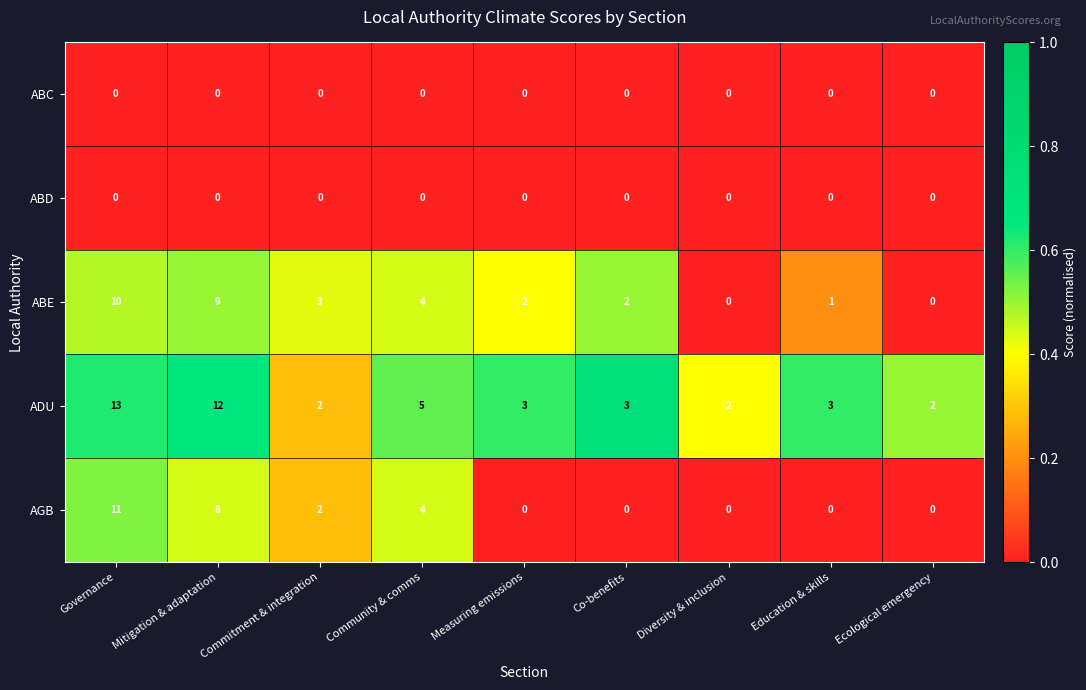

At which label does ABE reach its peak?

Governance